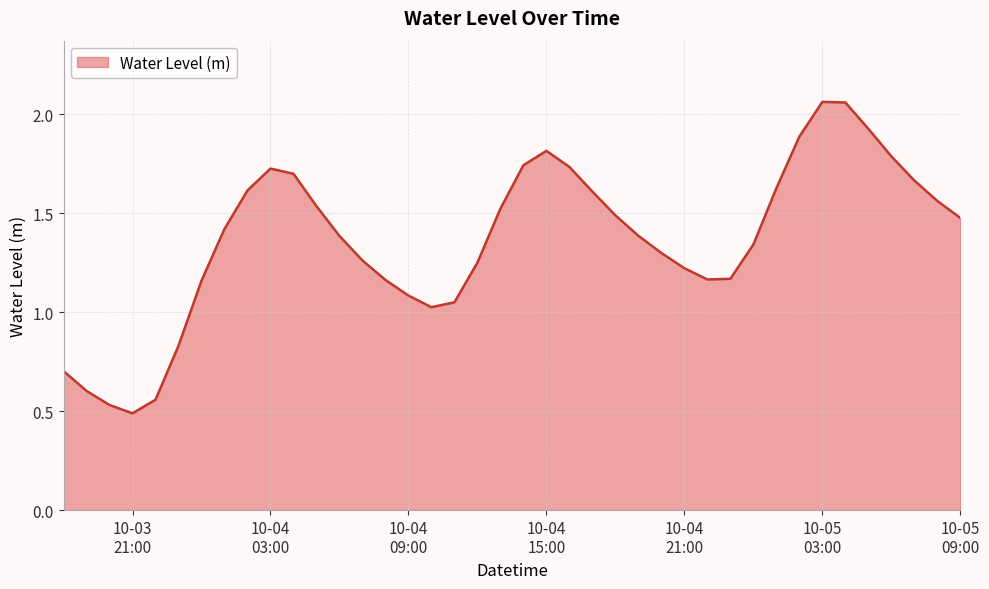

Rank the categories by value from lowest to highest.

2023-10-03 21:00:00, 2023-10-03 20:00:00, 2023-10-03 22:00:00, 2023-10-03 19:00:00, 2023-10-03 18:00:00, 2023-10-03 23:00:00, 2023-10-04 10:00:00, 2023-10-04 11:00:00, 2023-10-04 09:00:00, 2023-10-04 00:00:00, 2023-10-04 08:00:00, 2023-10-04 22:00:00, 2023-10-04 23:00:00, 2023-10-04 21:00:00, 2023-10-04 12:00:00, 2023-10-04 07:00:00, 2023-10-04 20:00:00, 2023-10-05 00:00:00, 2023-10-04 06:00:00, 2023-10-04 19:00:00, 2023-10-04 01:00:00, 2023-10-05 09:00:00, 2023-10-04 18:00:00, 2023-10-04 13:00:00, 2023-10-04 05:00:00, 2023-10-05 08:00:00, 2023-10-04 17:00:00, 2023-10-04 02:00:00, 2023-10-05 01:00:00, 2023-10-05 07:00:00, 2023-10-04 04:00:00, 2023-10-04 03:00:00, 2023-10-04 16:00:00, 2023-10-04 14:00:00, 2023-10-05 06:00:00, 2023-10-04 15:00:00, 2023-10-05 02:00:00, 2023-10-05 05:00:00, 2023-10-05 04:00:00, 2023-10-05 03:00:00